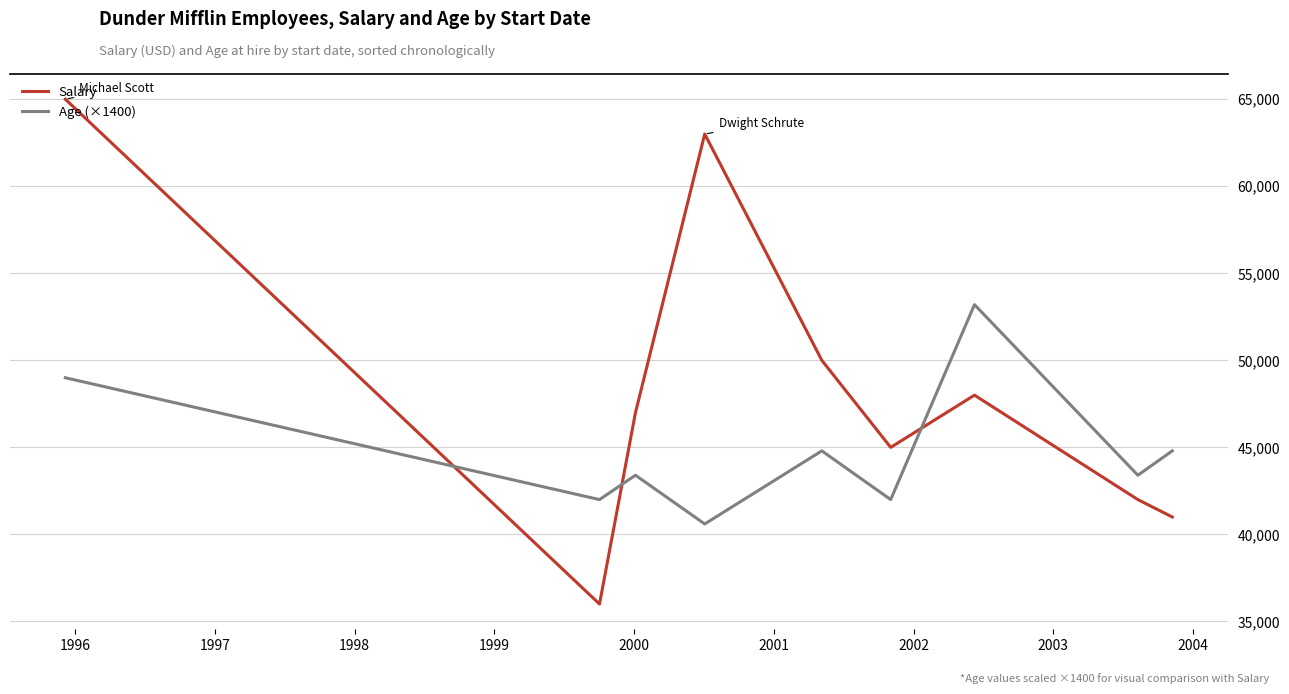

After their last crossing, which series has the higher values: Salary or Age (×1400)?

Age (×1400)